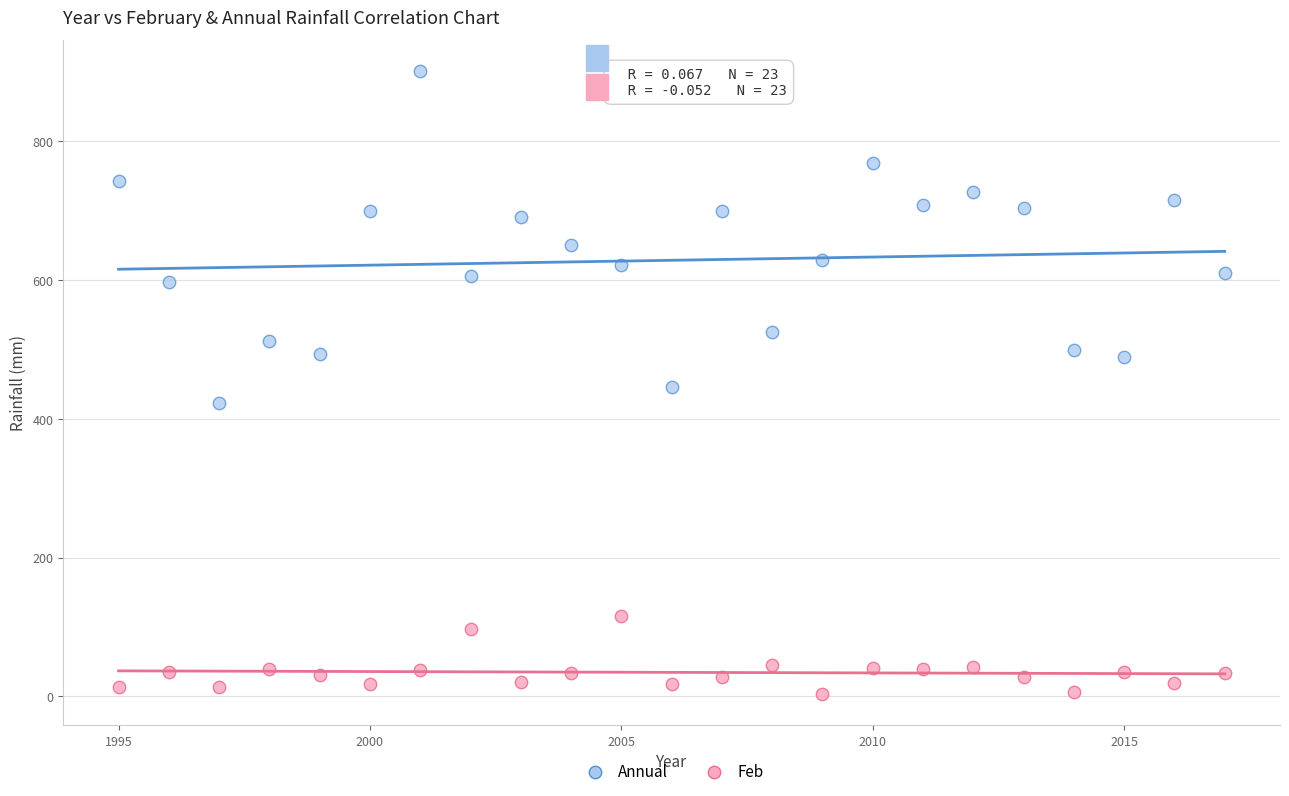

In the Annual series, what Y value is closest to 661?

650.2